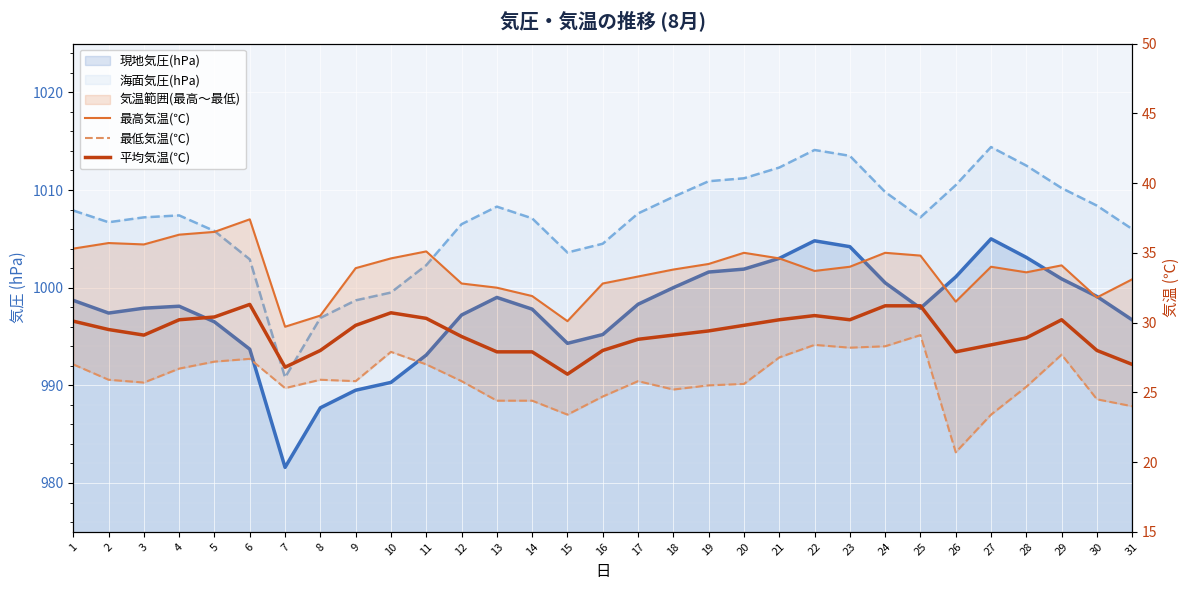

List the series in order of their overall mean, highest first.

最高気温(℃), 平均気温(℃), 最低気温(℃)